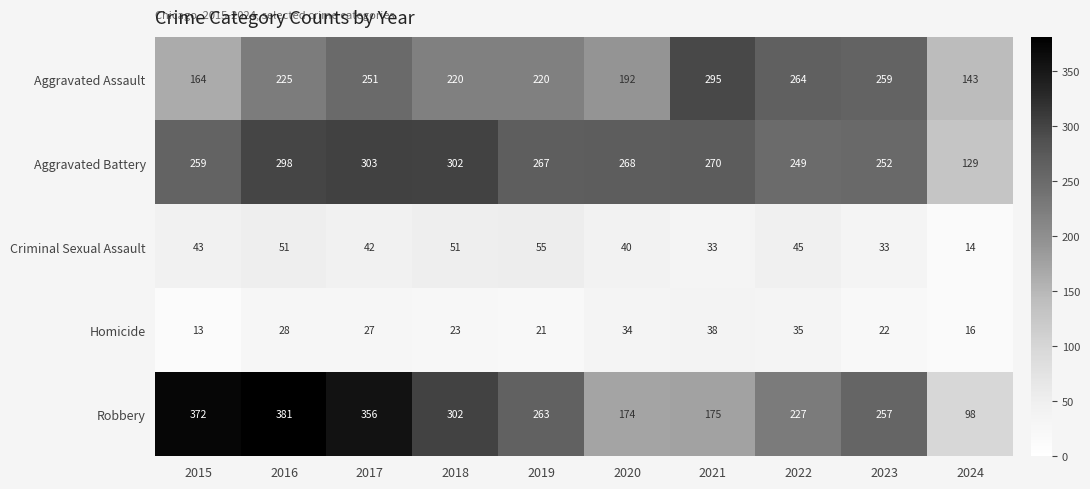

What is the spread (max minus min) of values at 2023?

237